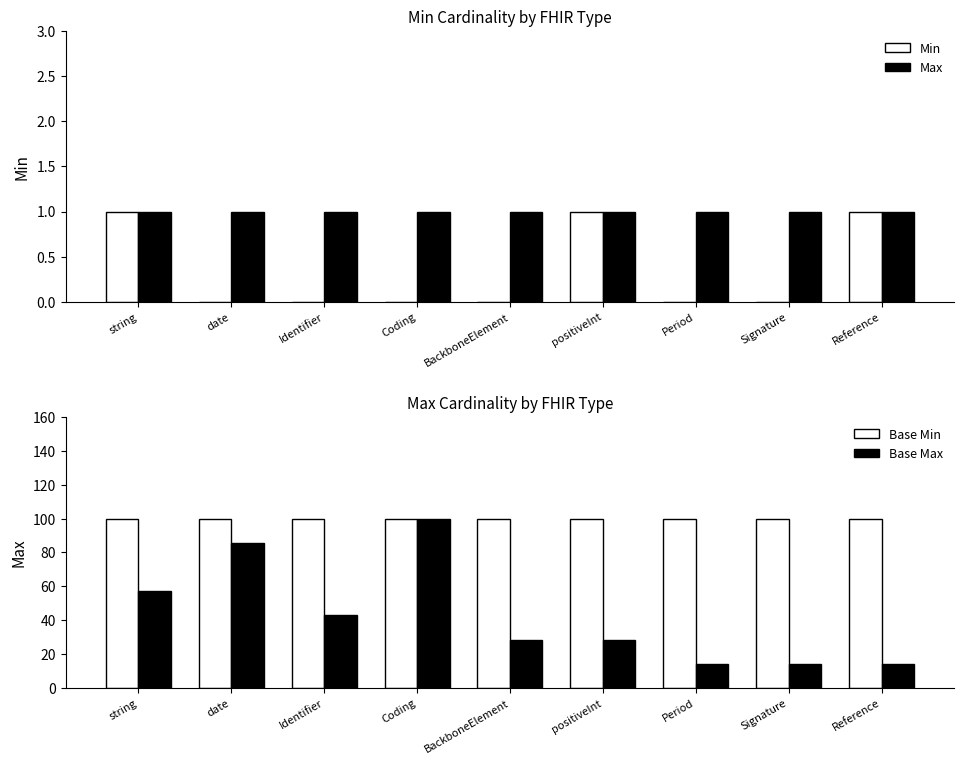

What is the average value of the Base Min series?

100.0